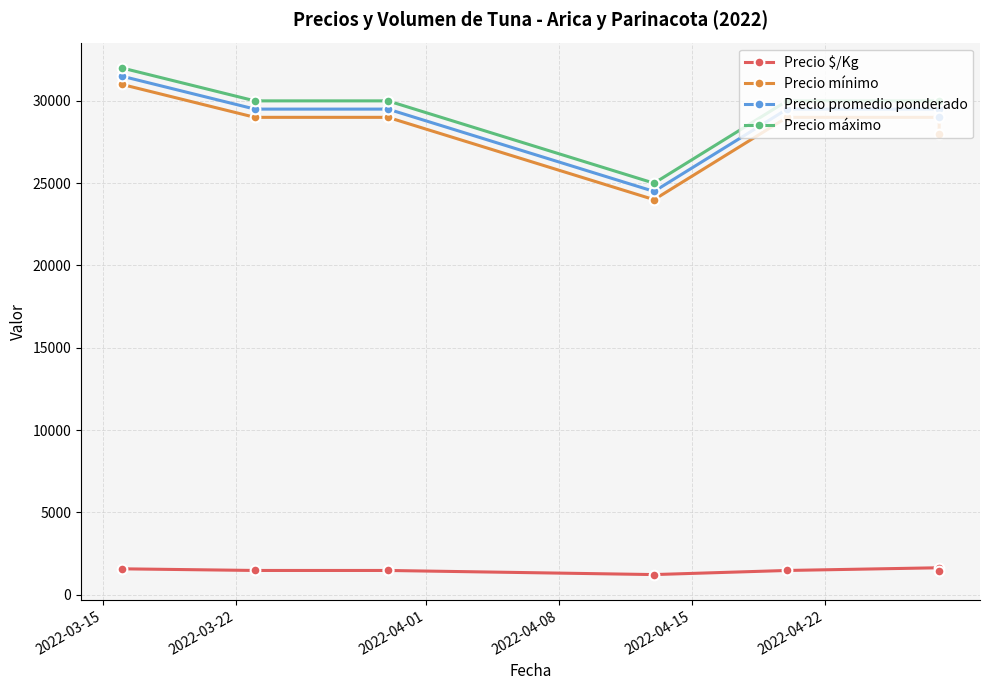

How many lines are shown in the chart?

4